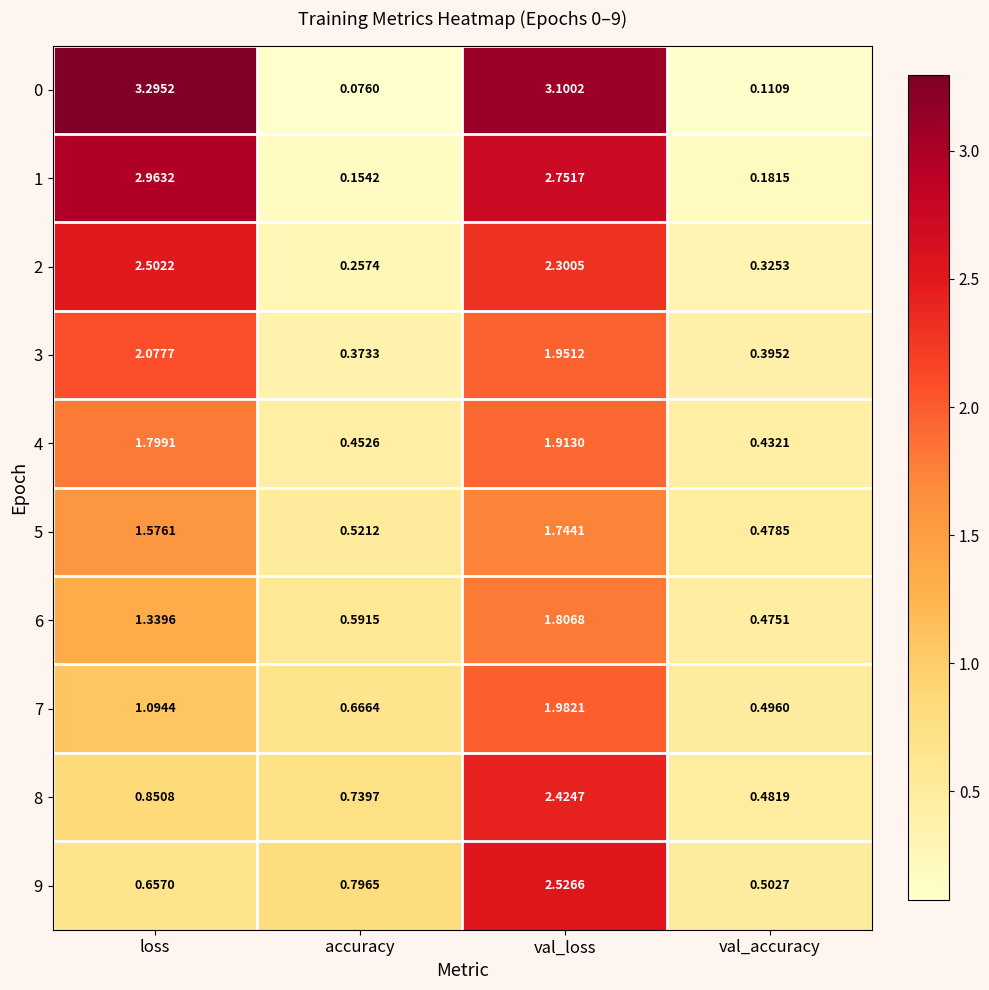

At which label does 2 first exceed 2?

loss